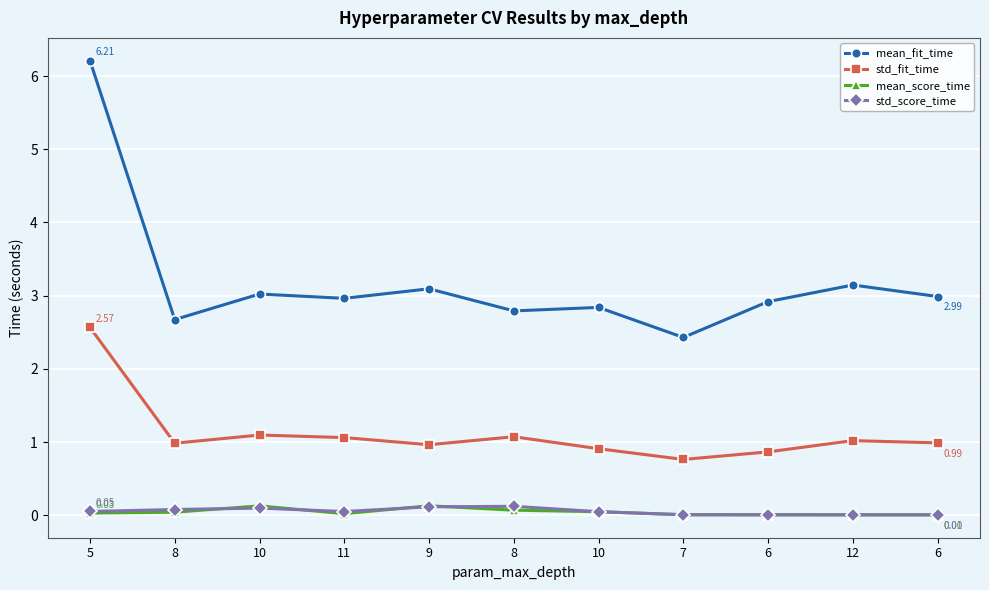

What is the approximate value of std_fit_time at 5?

2.6